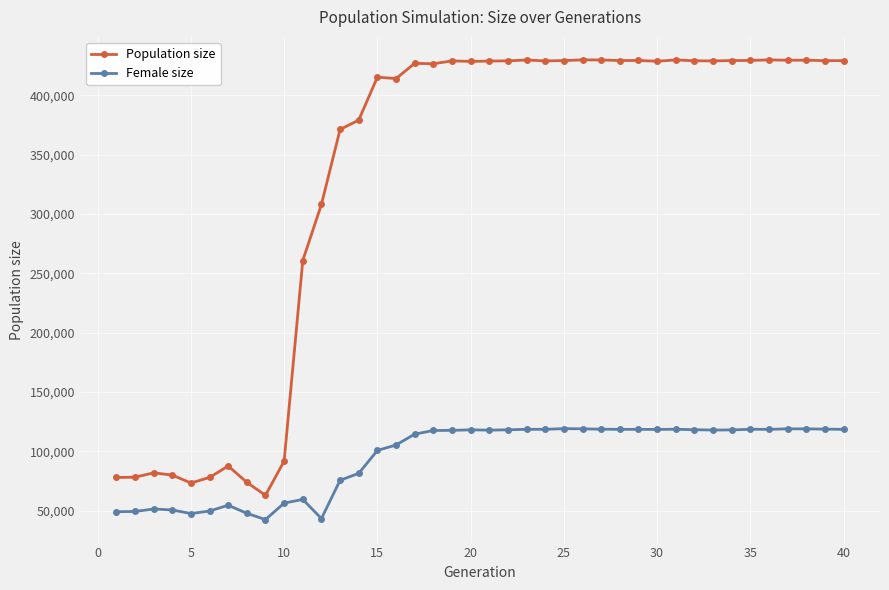

Which series has the largest total across all categories?

Population size